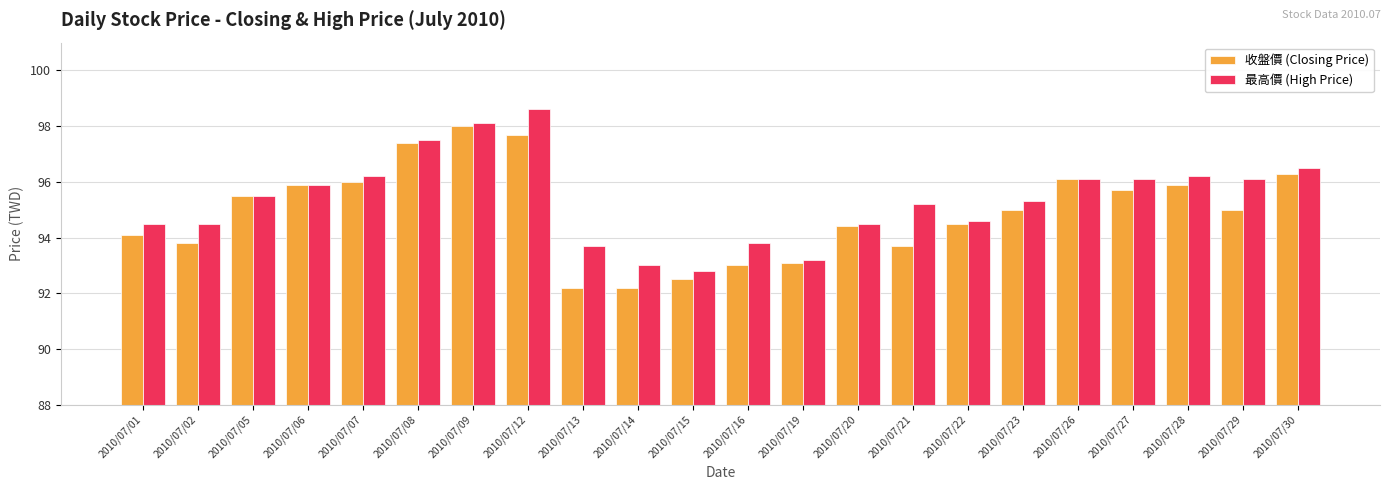

Read the 最高價 (High Price) value at 2010/07/21.

95.2